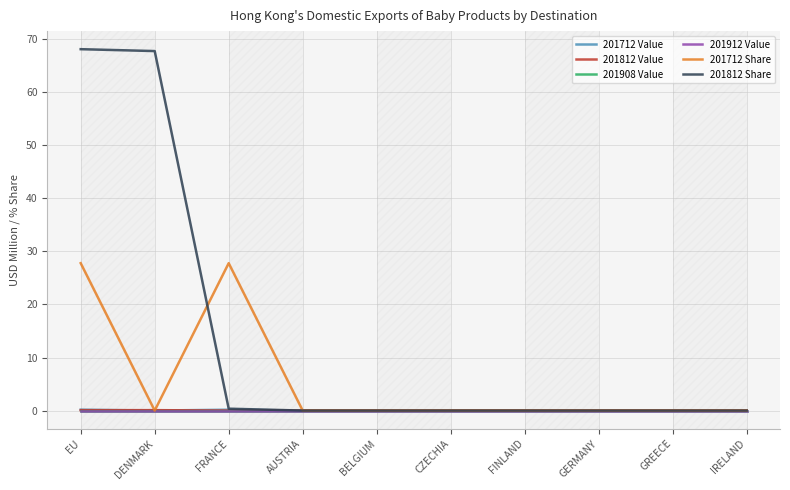

Is this an area chart (filled region under the line)?

No